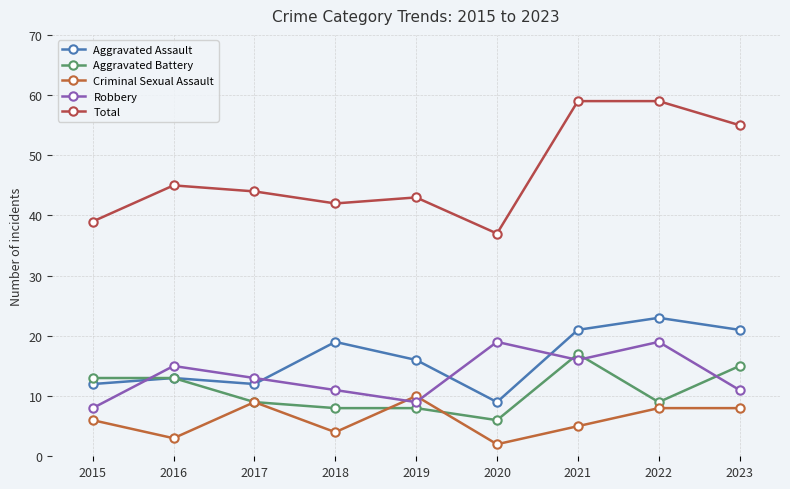

Which series has the largest range (max minus min)?

Total